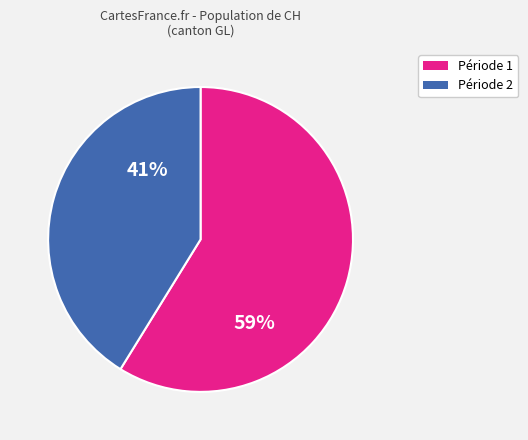

To the nearest percent, what is the difference between the largest and smallest slice percentages?

18%